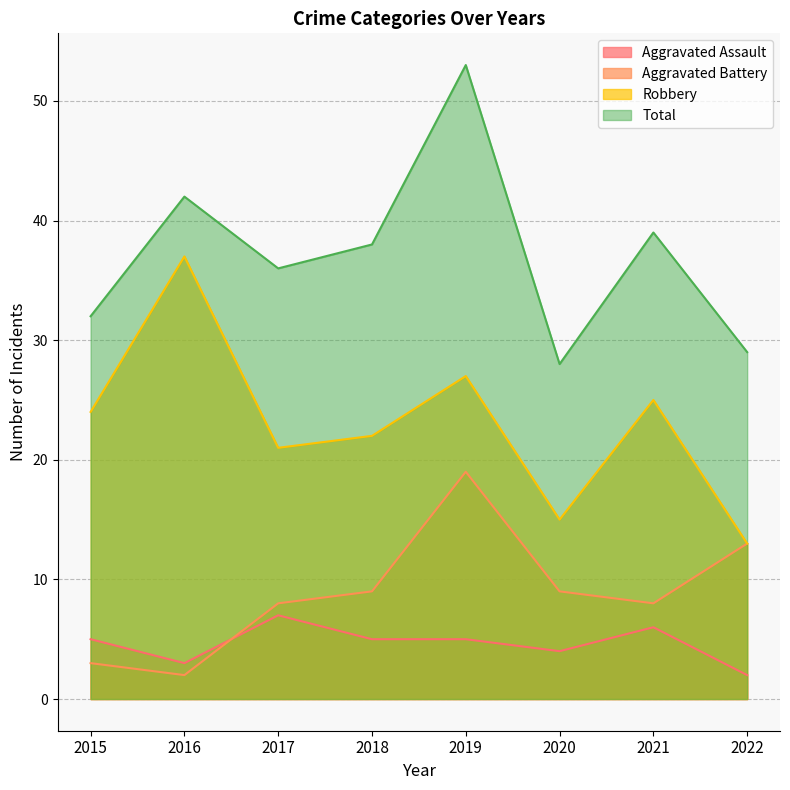

What is the approximate value of Aggravated Battery at 2018?

9